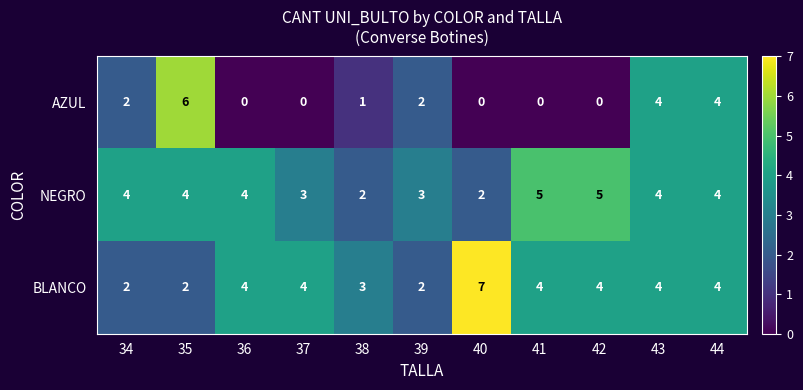

The BLANCO series shows 4 at 40. True or false?

False